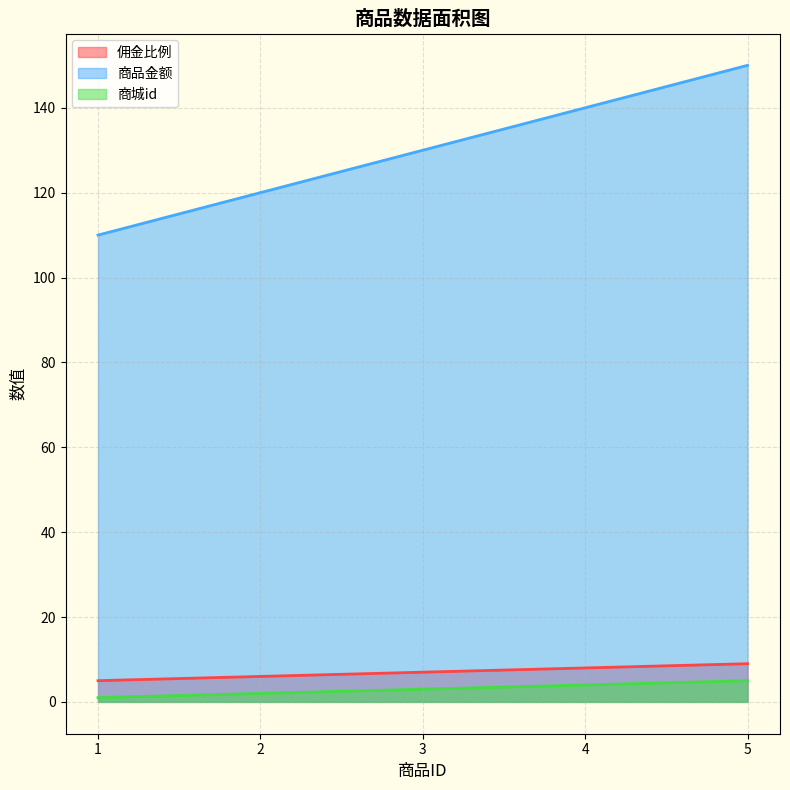

Is the value of 佣金比例 at 5 greater than the value of 商城id at 2?

Yes